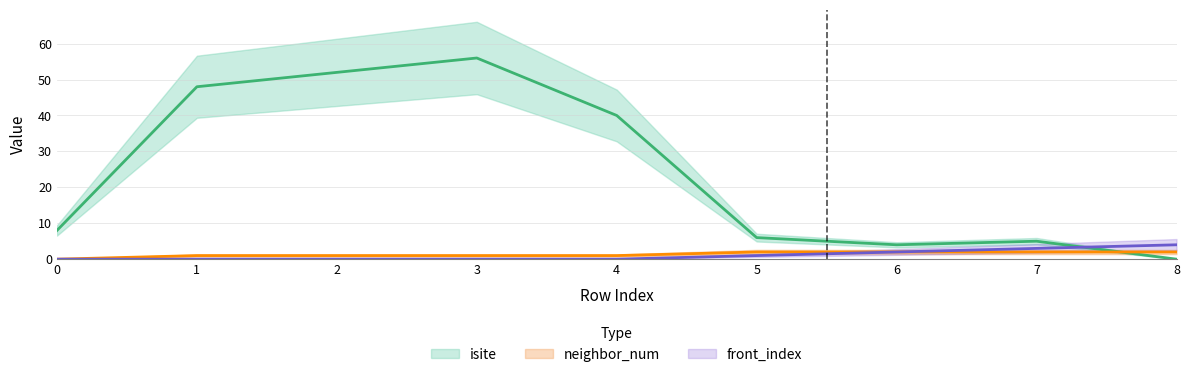

Does the chart have visible grid lines?

Yes